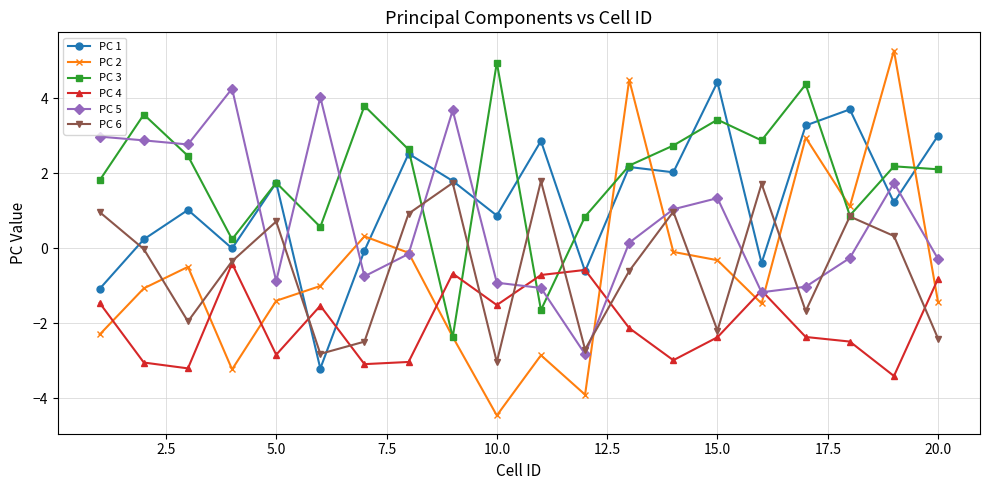

What are all the series names shown in the legend?

PC 1, PC 2, PC 3, PC 4, PC 5, PC 6